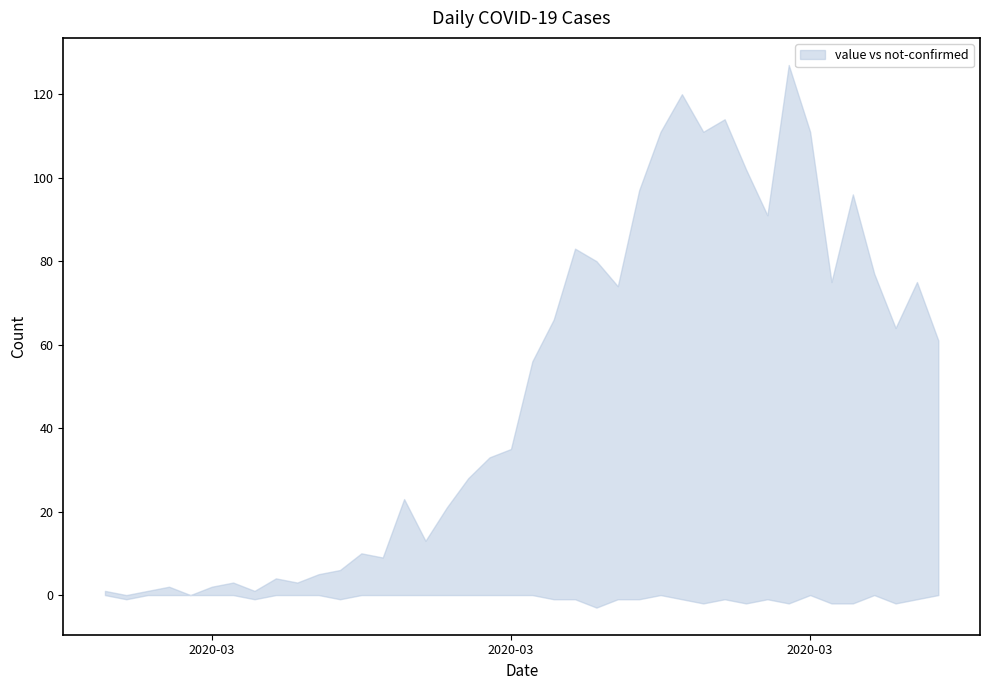

In value, how many points are lower than both neighbors (excluding endpoints)?

11